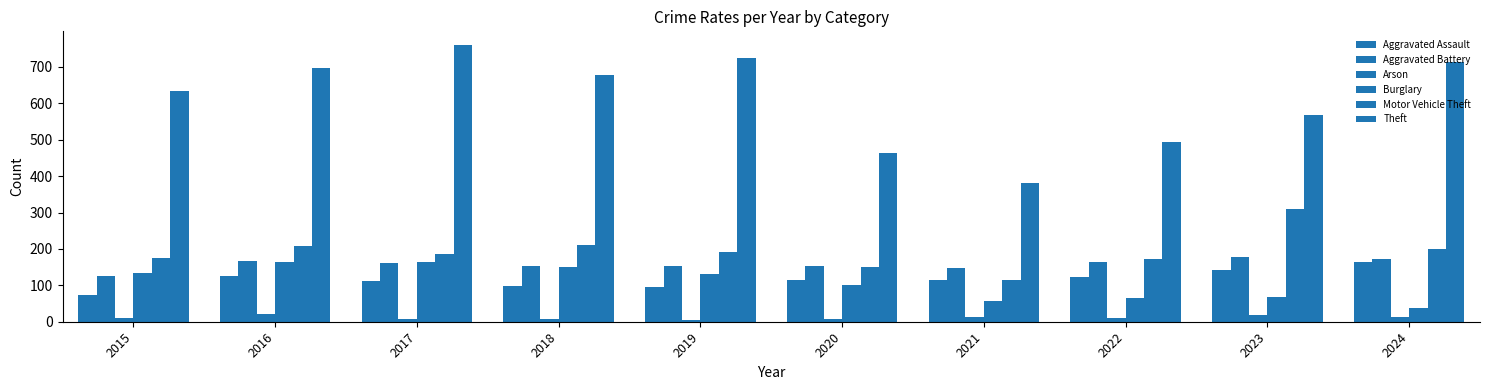

Between 2021 and 2022, which series saw the biggest shift?

Theft